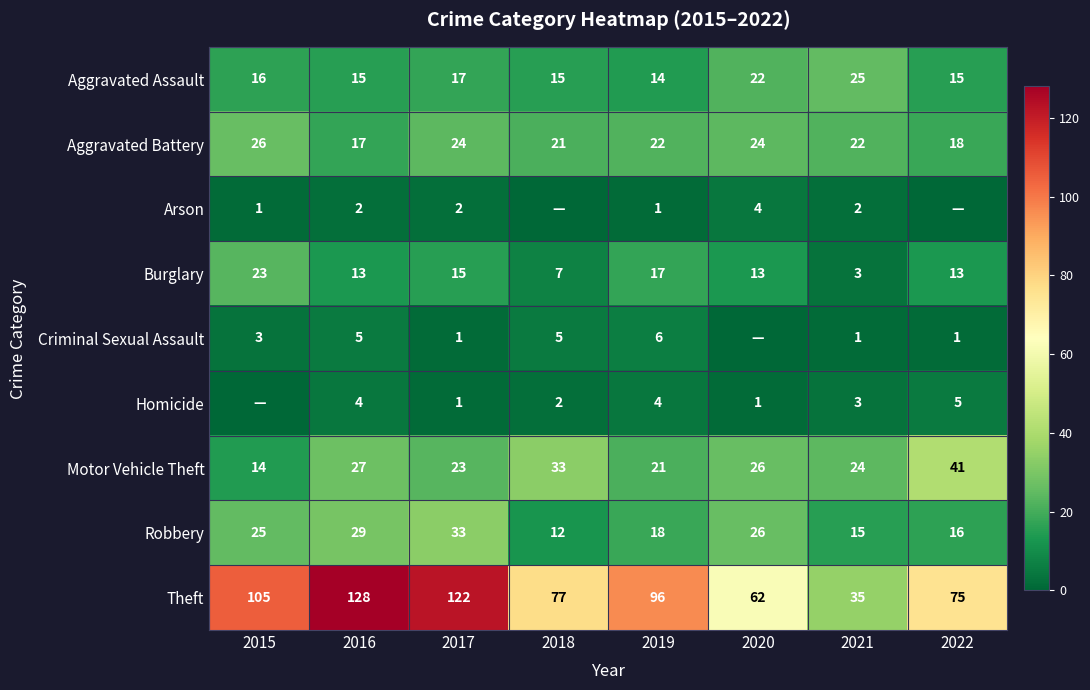

The value of Arson at 2015 is 1. True or false?

True